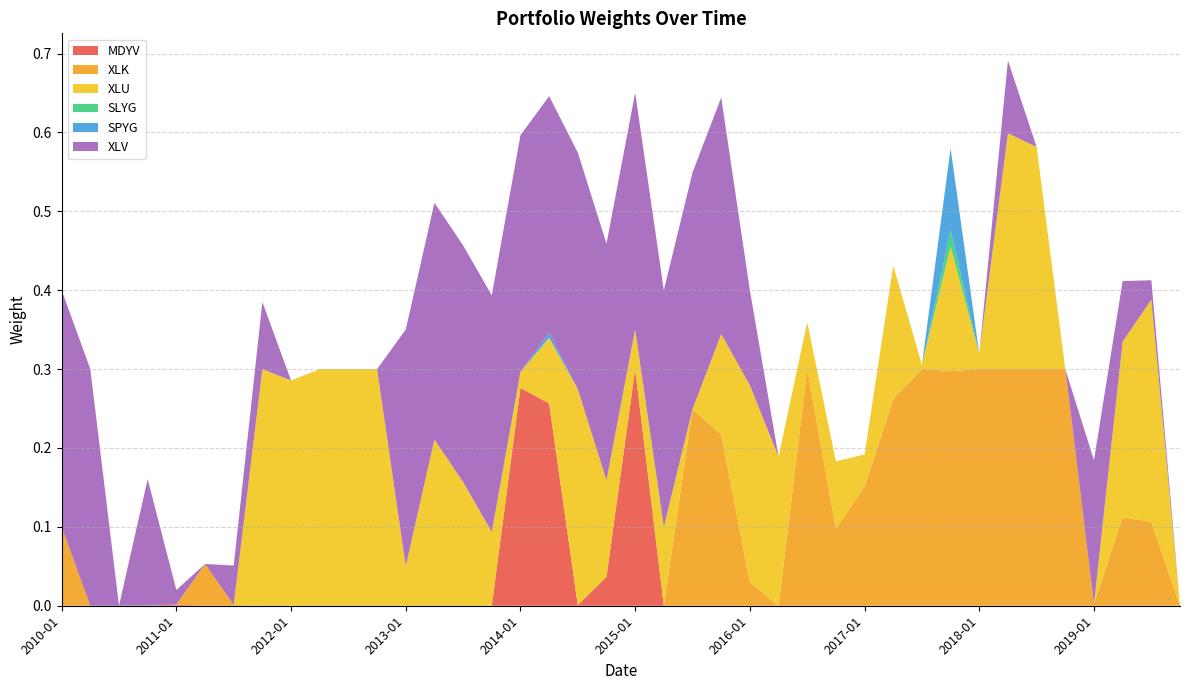

Reading left to right, transcribe all the data shown in this chart.

MDYV: 0.0	0.0	0.0	0.0	0.0	0.0	0.0	0.0	0.0	0.0	0.0	0.0	0.0	0.0	0.0	0.0	0.3	0.3	0.0	0.0	0.3	0.0	0.0	0.0	0.0	0.0	0.0	0.0	0.0	0.0	0.0	0.0	0.0	0.0	0.0	0.0	0.0	0.0	0.0	0.0
XLK: 0.1	0.0	0.0	0.0	0.0	0.1	0.0	0.0	0.0	0.0	0.0	0.0	0.0	0.0	0.0	0.0	0.0	0.0	0.0	0.0	0.0	0.0	0.2	0.2	0.0	0.0	0.3	0.1	0.2	0.3	0.3	0.3	0.3	0.3	0.3	0.3	0.0	0.1	0.1	0.0
XLU: 0.0	0.0	0.0	0.0	0.0	0.0	0.0	0.3	0.3	0.3	0.3	0.3	0.1	0.2	0.2	0.1	0.0	0.1	0.3	0.1	0.1	0.1	0.0	0.1	0.2	0.2	0.1	0.1	0.0	0.2	0.0	0.2	0.0	0.3	0.3	0.0	0.0	0.2	0.3	0.0
SLYG: 0.0	0.0	0.0	0.0	0.0	0.0	0.0	0.0	0.0	0.0	0.0	0.0	0.0	0.0	0.0	0.0	0.0	0.0	0.0	0.0	0.0	0.0	0.0	0.0	0.0	0.0	0.0	0.0	0.0	0.0	0.0	0.0	0.0	0.0	0.0	0.0	0.0	0.0	0.0	0.0
SPYG: 0.0	0.0	0.0	0.0	0.0	0.0	0.0	0.0	0.0	0.0	0.0	0.0	0.0	0.0	0.0	0.0	0.0	0.0	0.0	0.0	0.0	0.0	0.0	0.0	0.0	0.0	0.0	0.0	0.0	0.0	0.0	0.1	0.0	0.0	0.0	0.0	0.0	0.0	0.0	0.0
XLV: 0.3	0.3	0.0	0.2	0.0	0.0	0.0	0.1	0.0	0.0	0.0	0.0	0.3	0.3	0.3	0.3	0.3	0.3	0.3	0.3	0.3	0.3	0.3	0.3	0.1	0.0	0.0	0.0	0.0	0.0	0.0	0.0	0.0	0.1	0.0	0.0	0.2	0.1	0.0	0.0